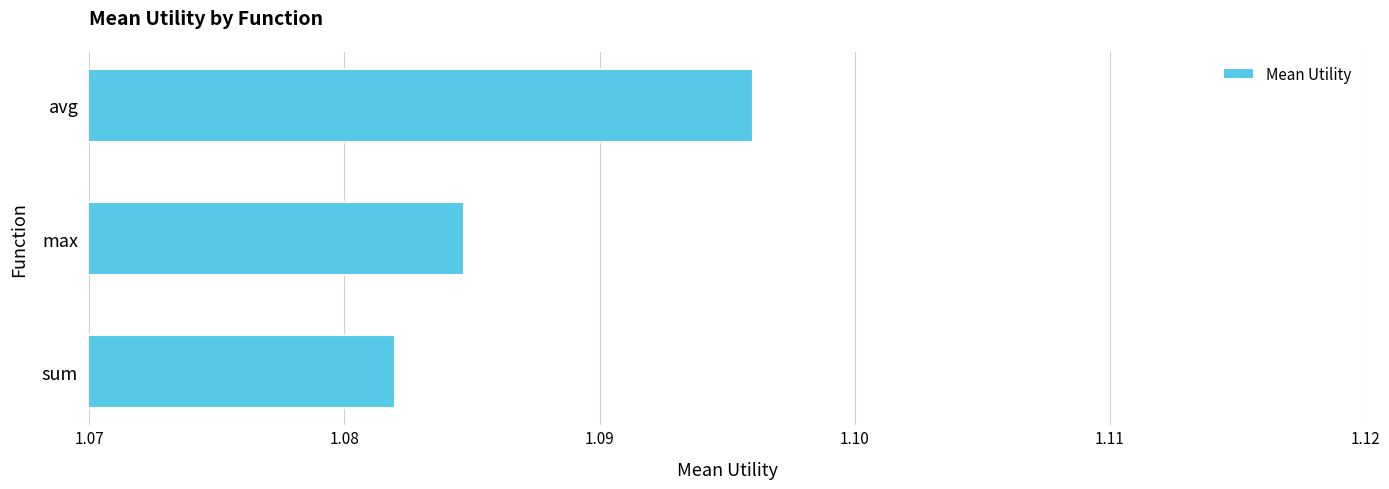

Which has a higher value, avg or sum?

avg